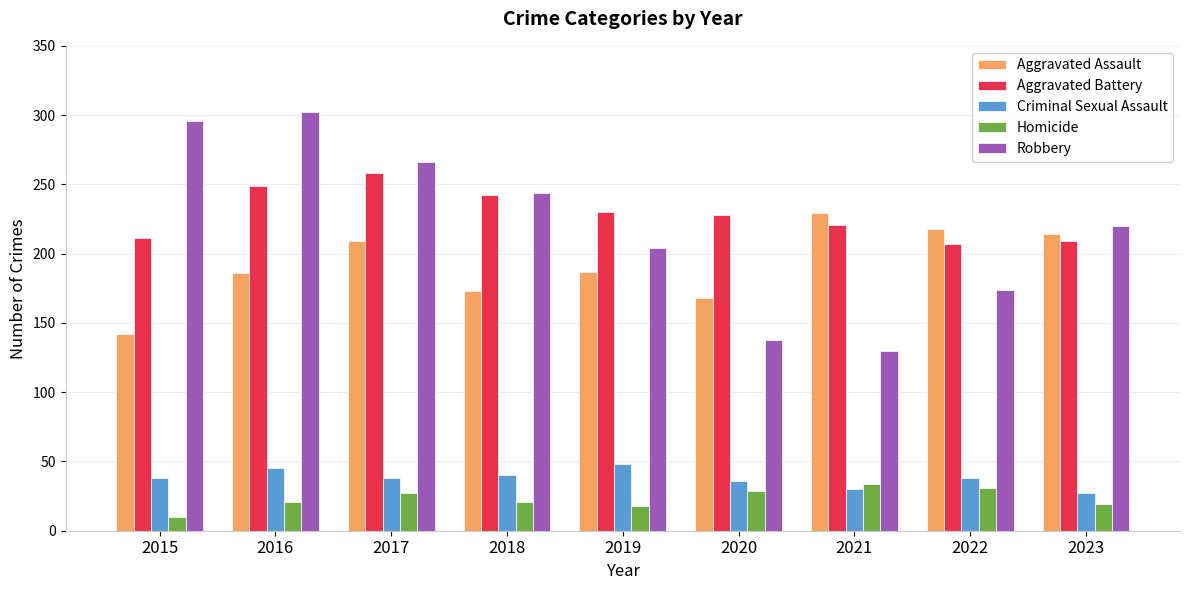

What is the total value across all series at 2017?

798